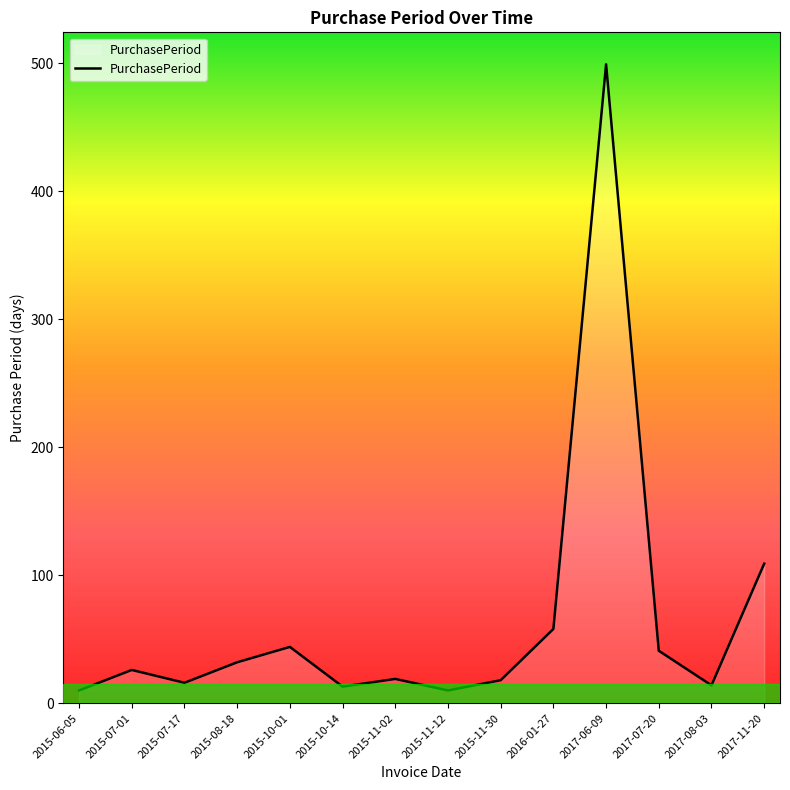

What is the maximum value shown in the chart?

499